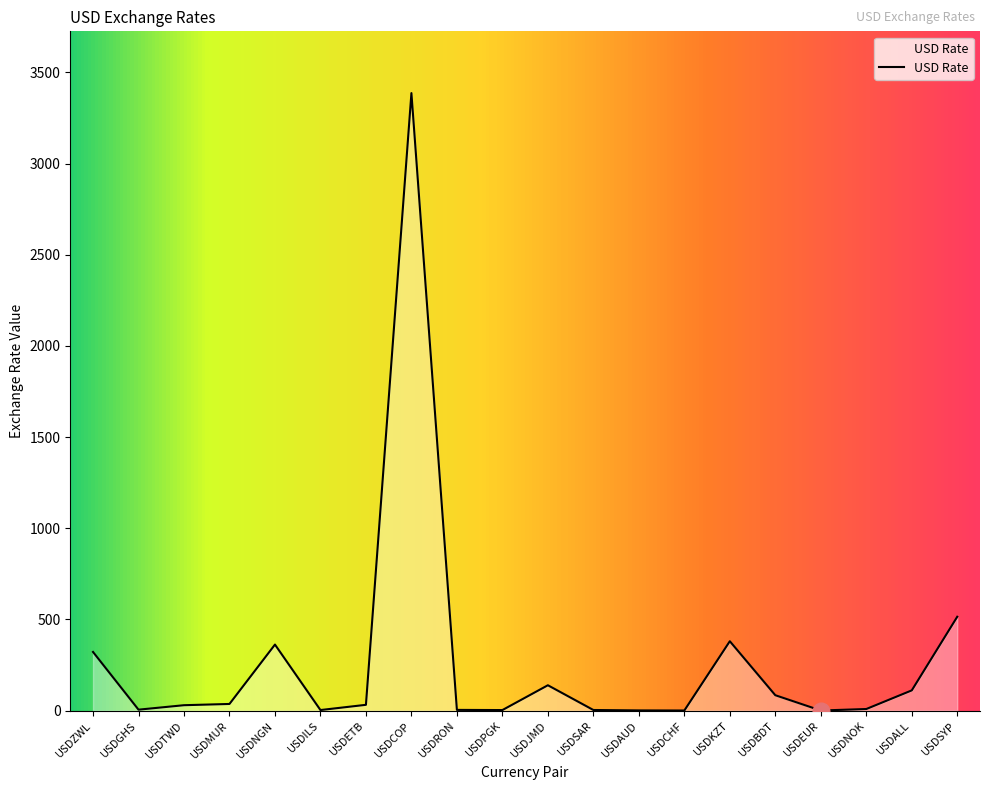

How many series are shown in this chart?

1